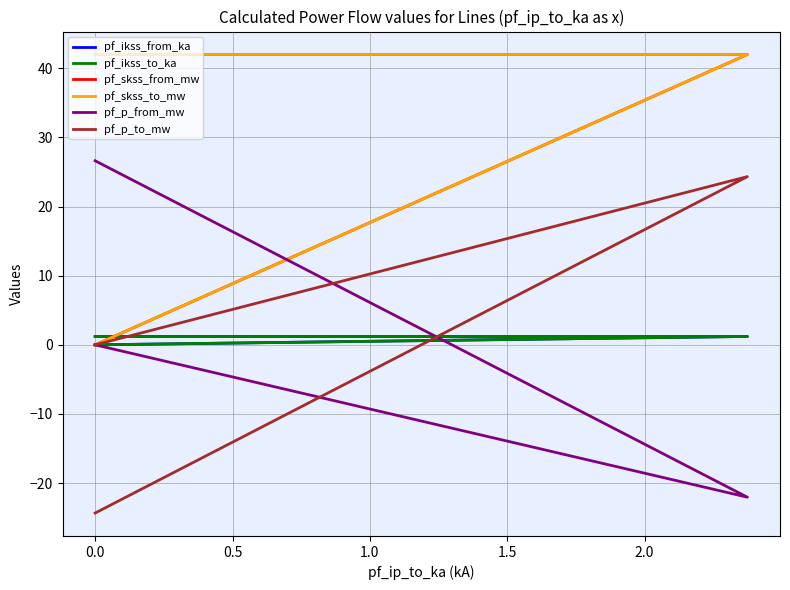

Which series has the largest range (max minus min)?

pf_p_to_mw